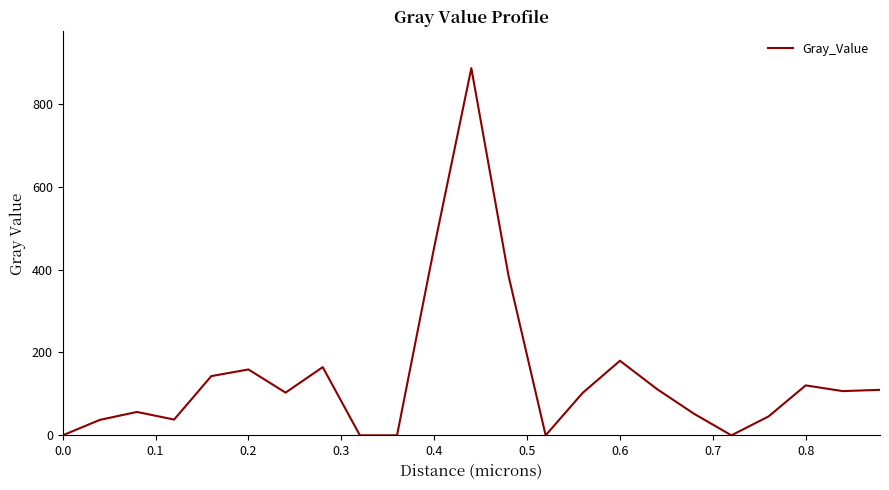

What is the difference between the maximum and minimum values?

886.4